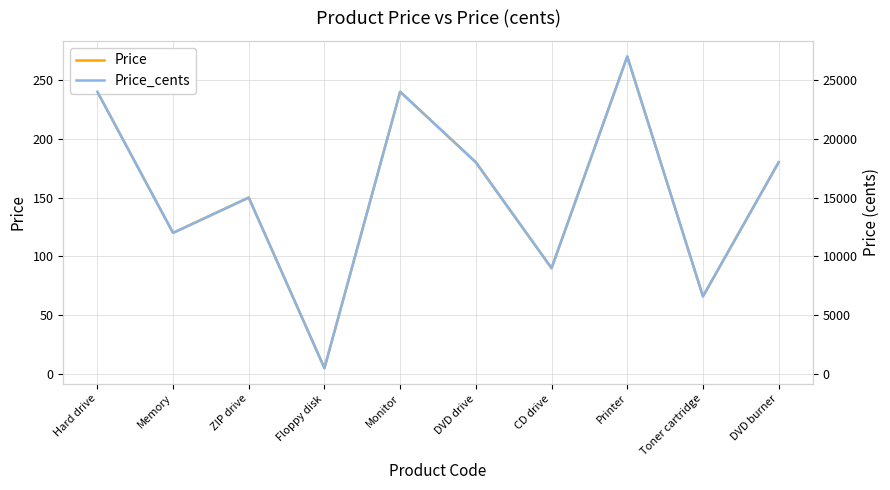

In Price, how many points are higher than both neighbors (excluding endpoints)?

3